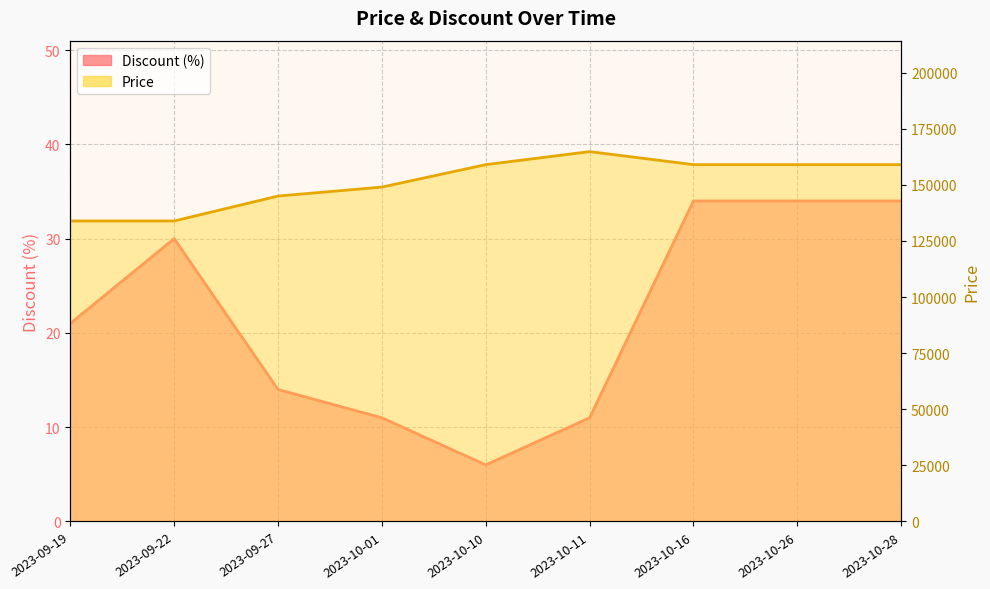

What is the difference between the highest and lowest values at 2023-10-10?

158994